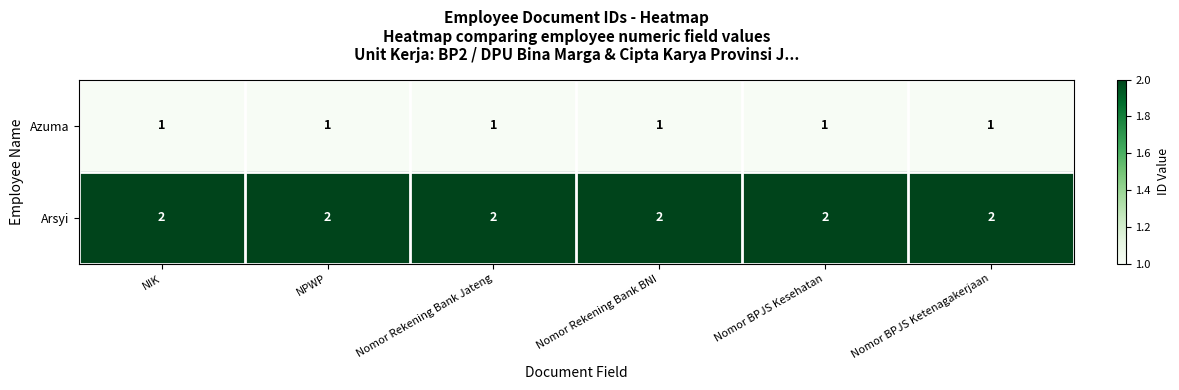

Is the value of Arsyi at NPWP greater than the value of Azuma at Nomor Rekening Bank Jateng?

Yes